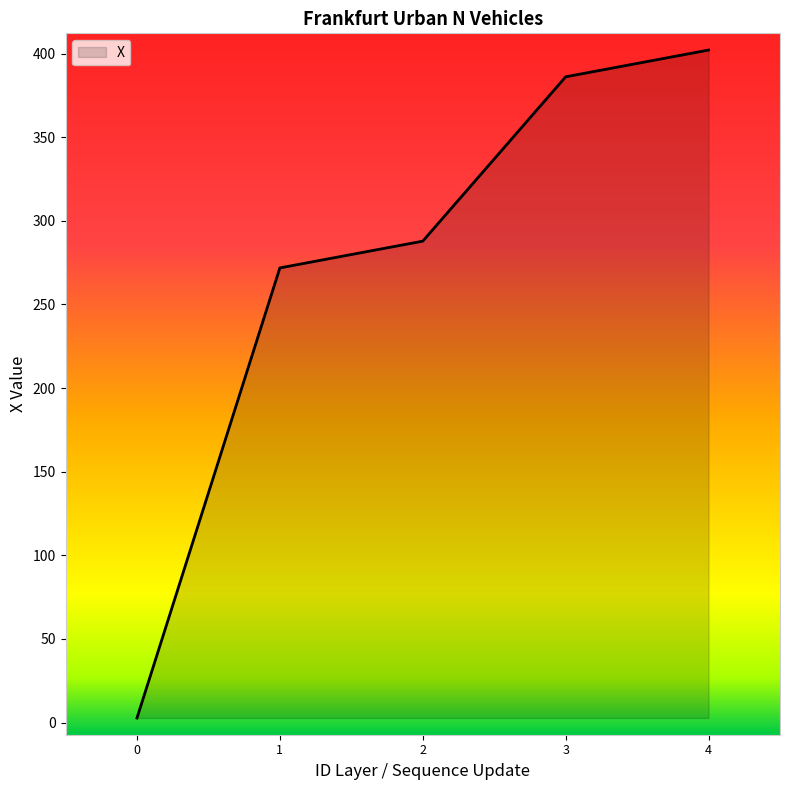

What is the sum of the values at 3 and 2?

674.0